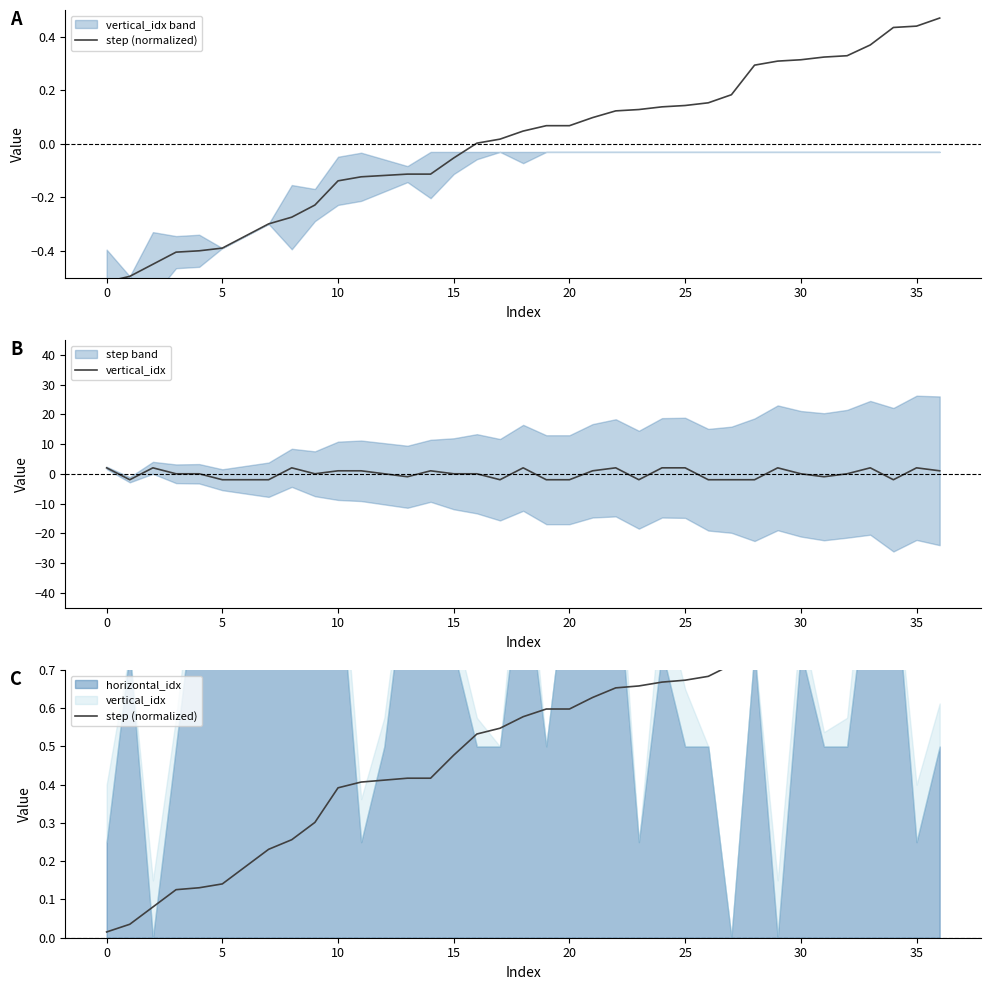

At 10, list the series in order from largest to smallest.

step (normalized), vertical_idx